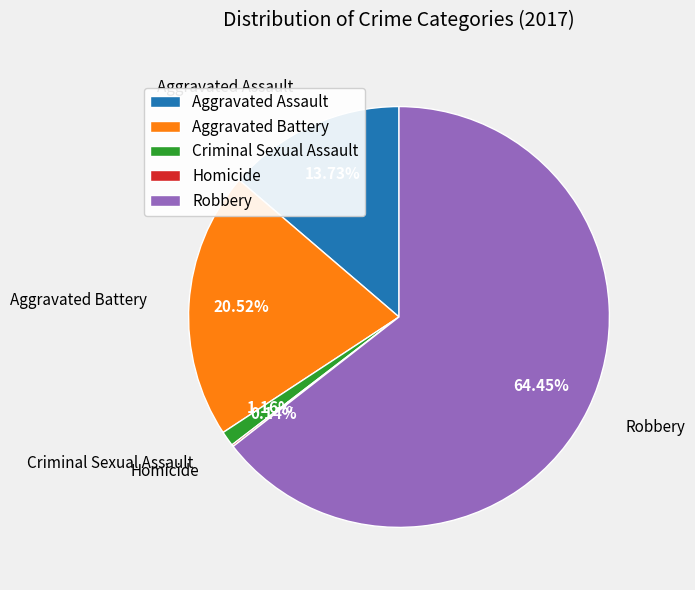

Which has a higher value, Aggravated Battery or Robbery?

Robbery